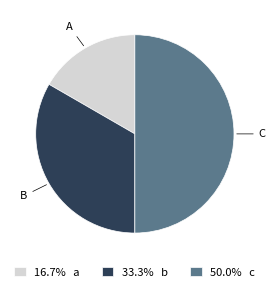

Combined, do 16.7% a and 50.0% c account for over 50%?

Yes